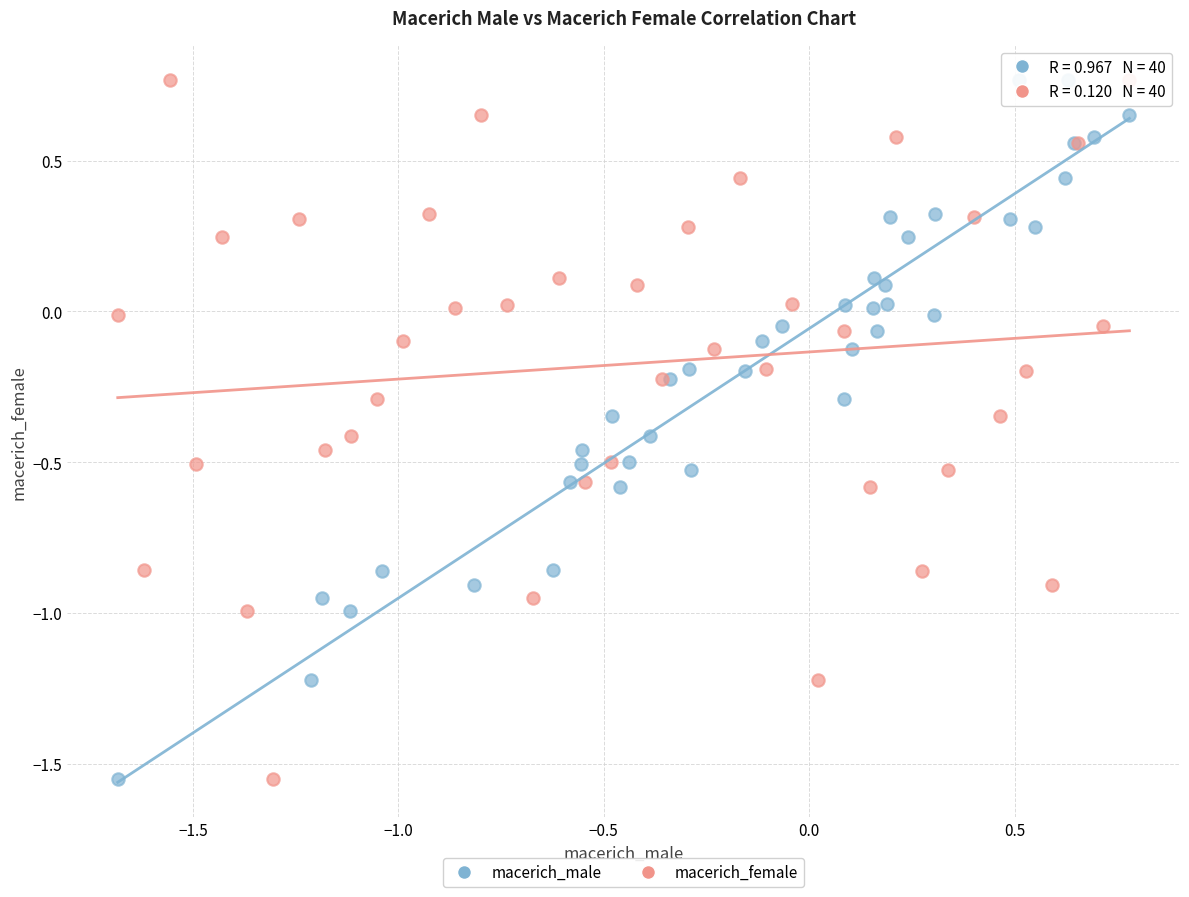

What are all the series names shown in the legend?

macerich_male, macerich_female